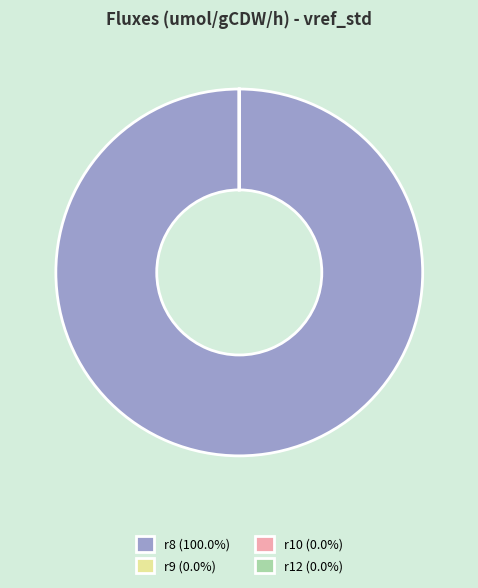

Does r8 (100.0%) account for over 50% of the chart?

Yes